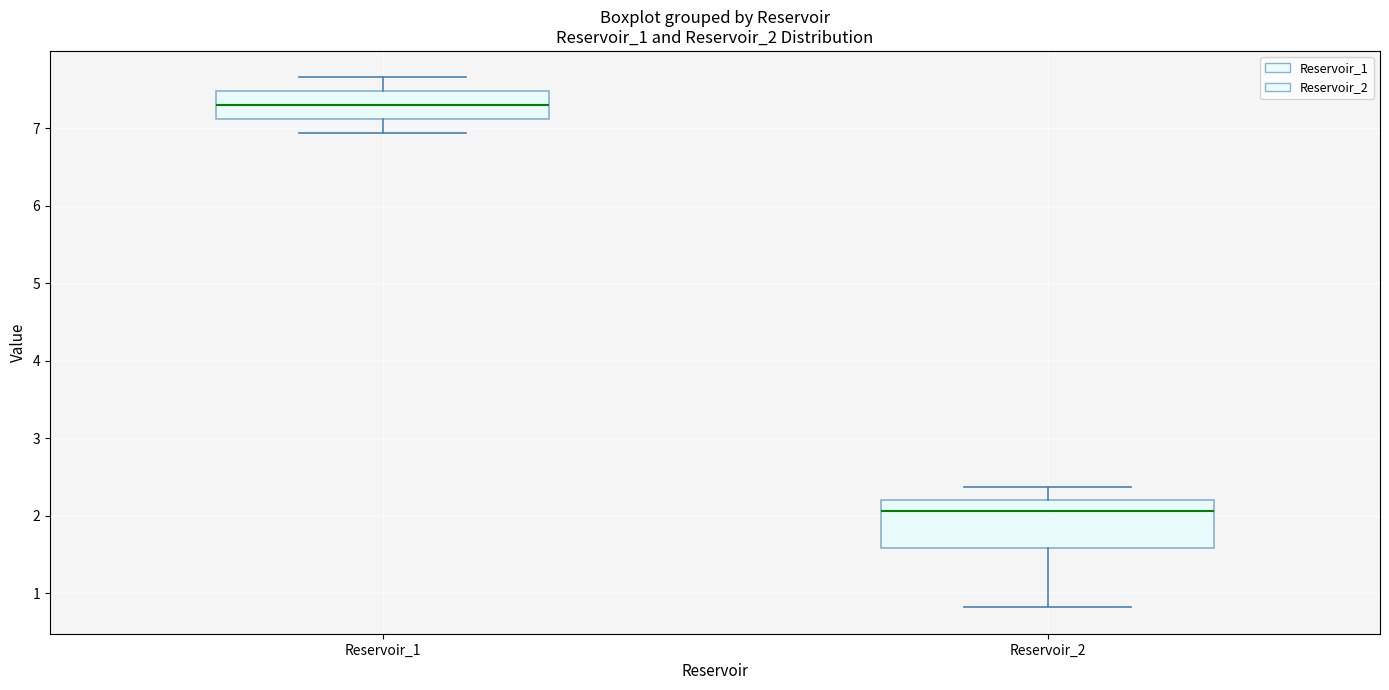

Which box's median line is the highest?

Reservoir_1